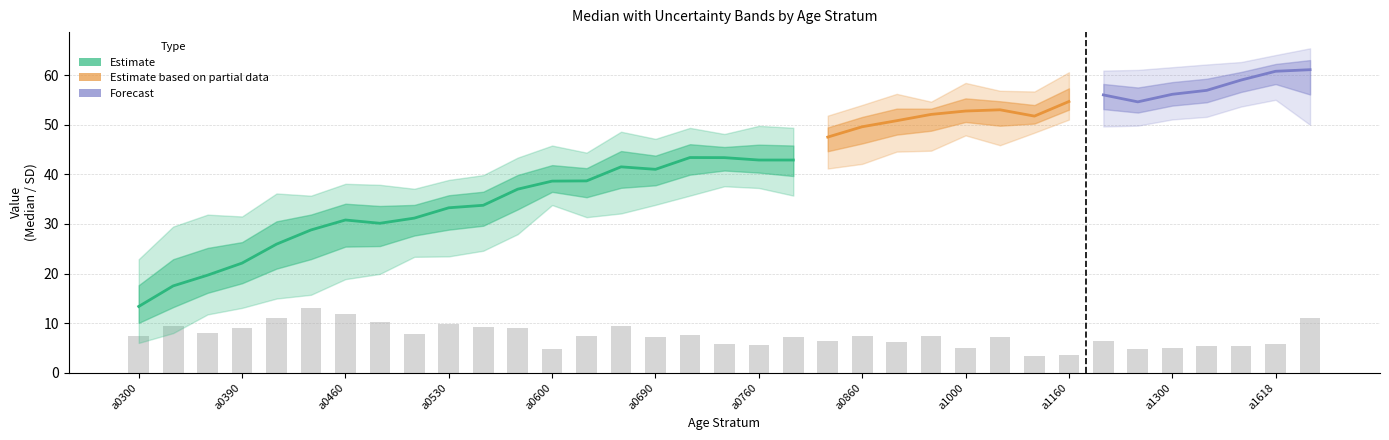

What is the value of the Lo SD bar at the 21st from the left?

6.3